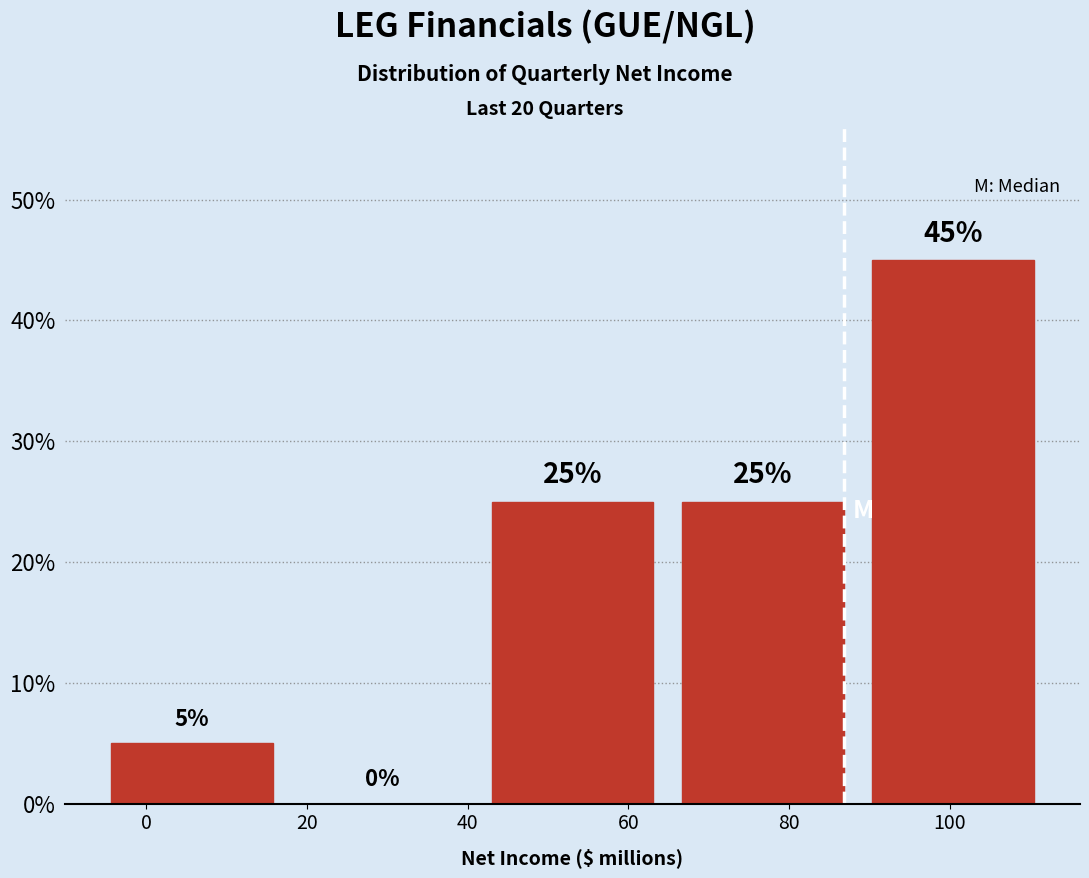

Over which range of the x-axis is the bar tallest?

88 to 112